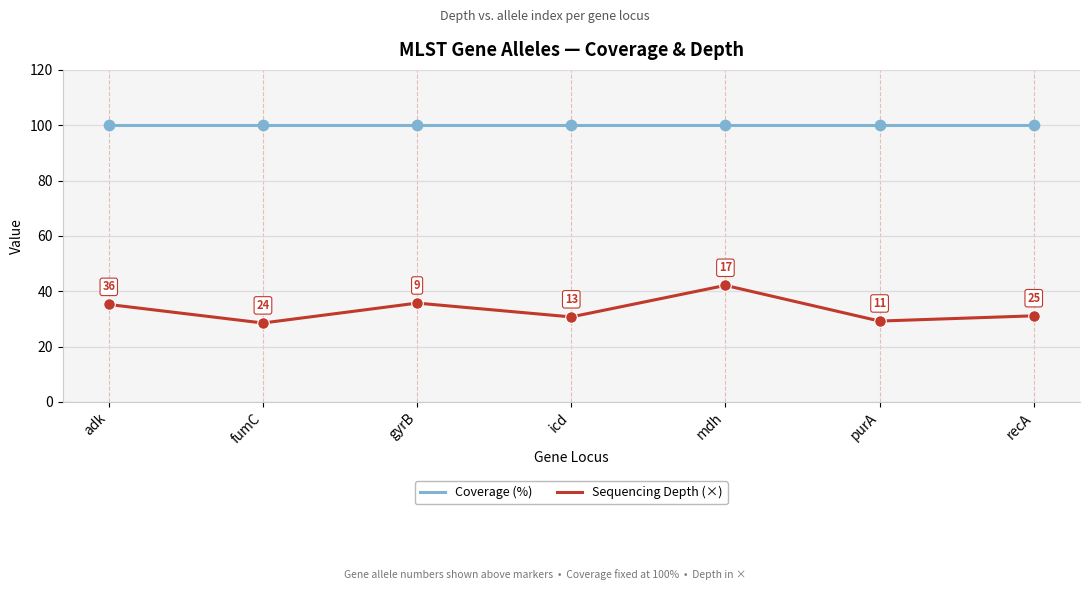

What are all the series names shown in the legend?

Coverage (%), Sequencing Depth (×)